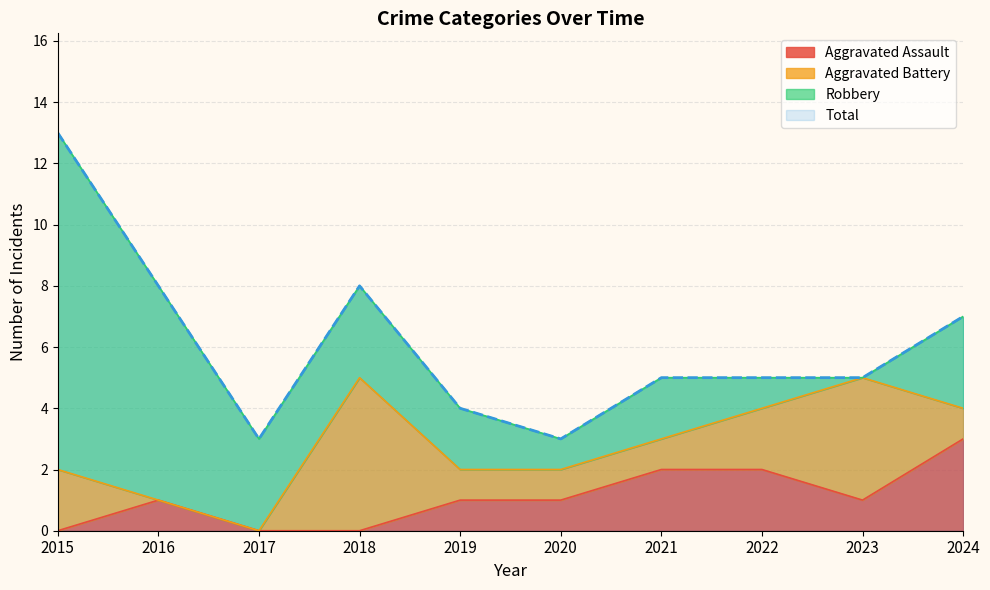

What is the difference between the highest and lowest values at 2021?

3